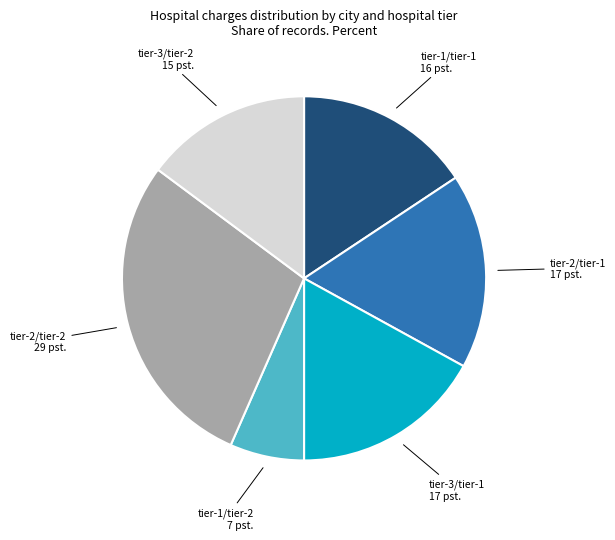

How many slices are in this pie chart?

6